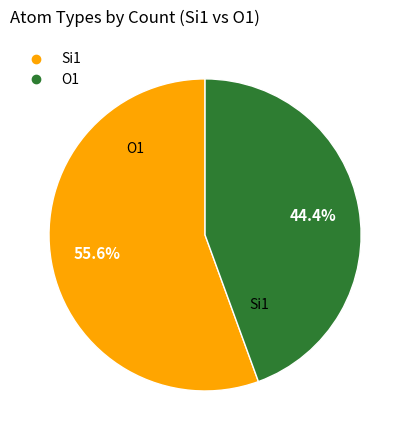

Does any single category account for the majority?

Yes